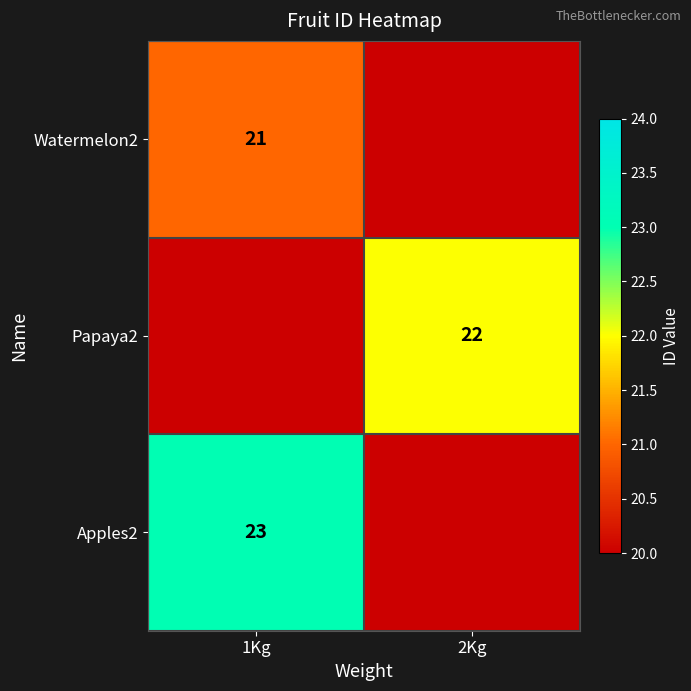

Is the value of Papaya2 at 2Kg greater than the value of Watermelon2 at 1Kg?

Yes